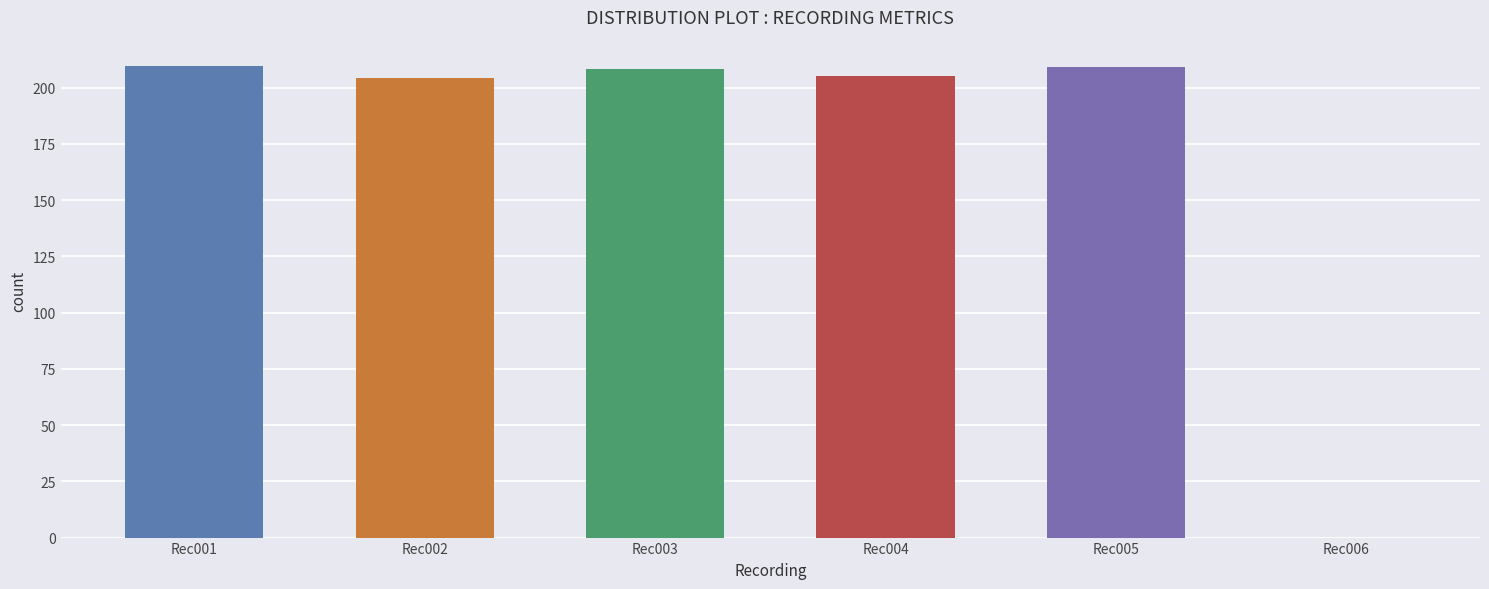

How many data points are above 208?

3